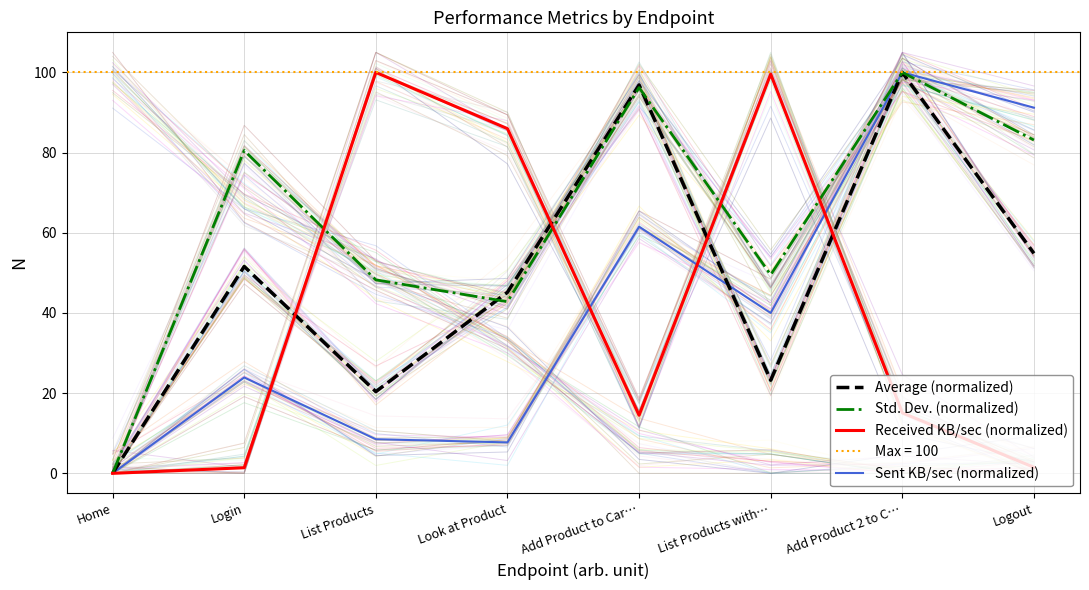

Is this an area chart (filled region under the line)?

No